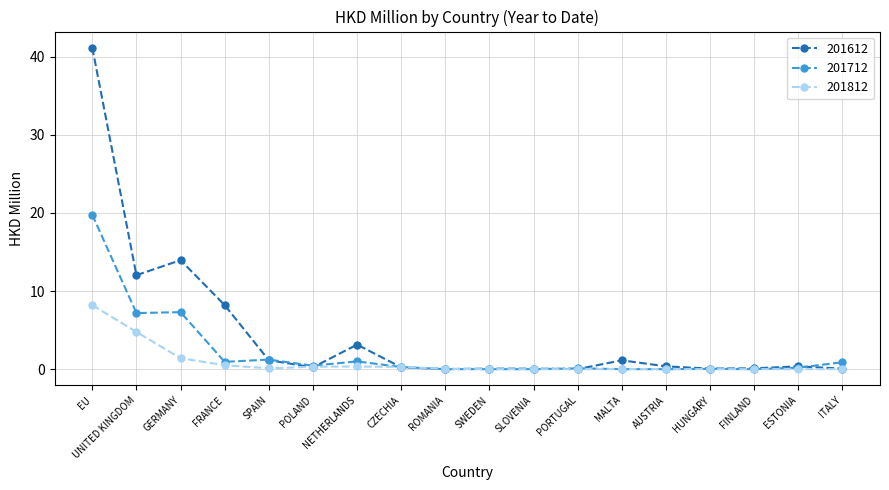

Which category has the highest value across all series?

EU